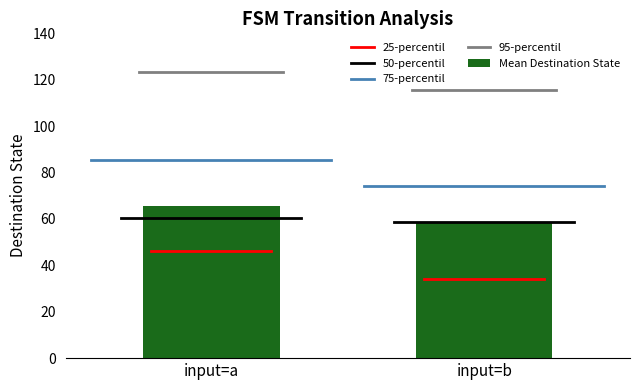

What is the minimum value shown in the chart?

58.2